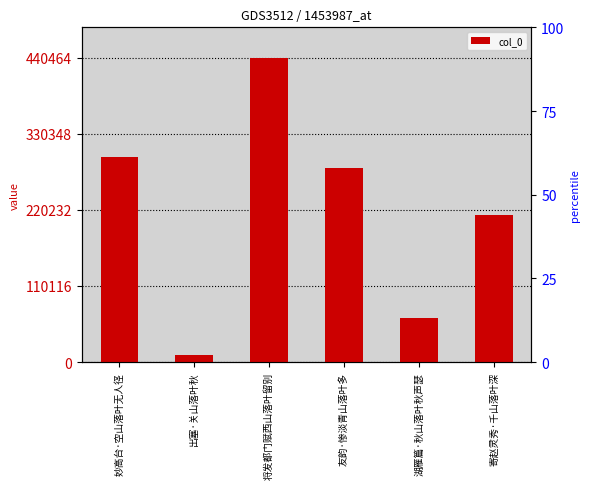

How many bars are there in total?

6